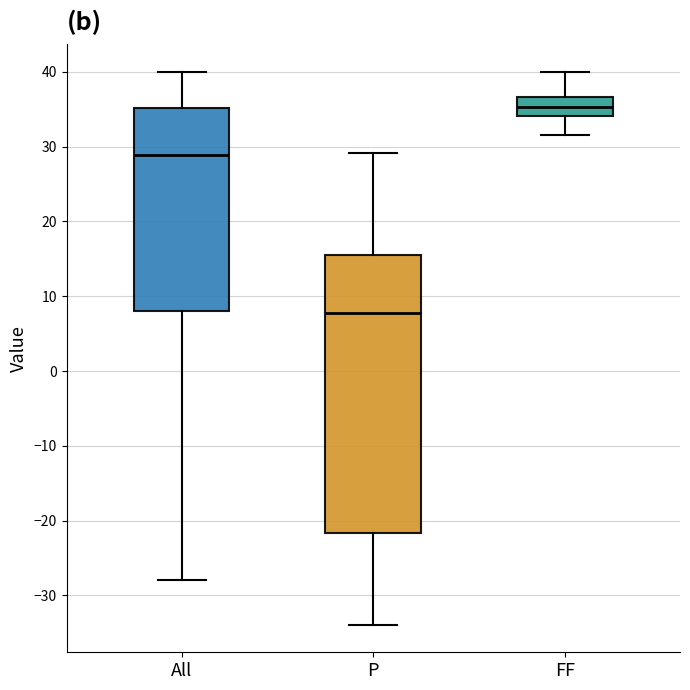

Reading left to right, read every box against the y-axis: the position of its median line, the range the box covers, and the ends of its whiskers. The values are not printed on the chart, so give them approximately, as read against the axis.

All: median 29, box 8 to 35, whiskers -28 to 40
P: median 8, box -22 to 15, whiskers -34 to 29
FF: median 35, box 34 to 37, whiskers 32 to 40